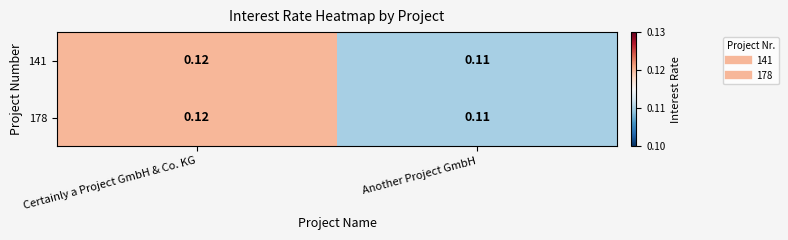

At which label does 178 reach its peak?

Certainly a Project GmbH & Co. KG